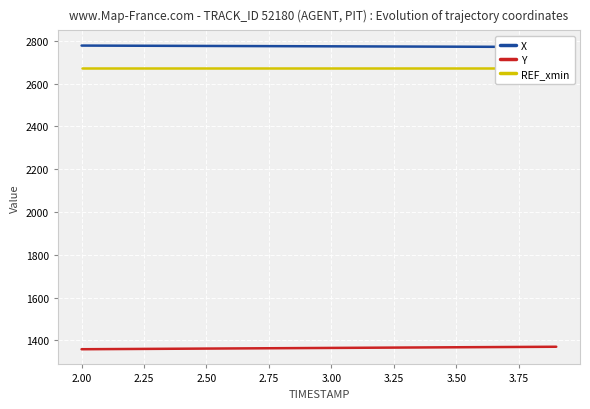

What are all the series names shown in the legend?

X, Y, REF_xmin